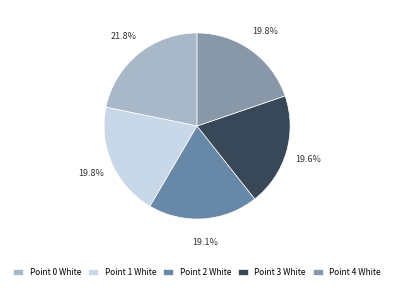

How many slices are in this pie chart?

5